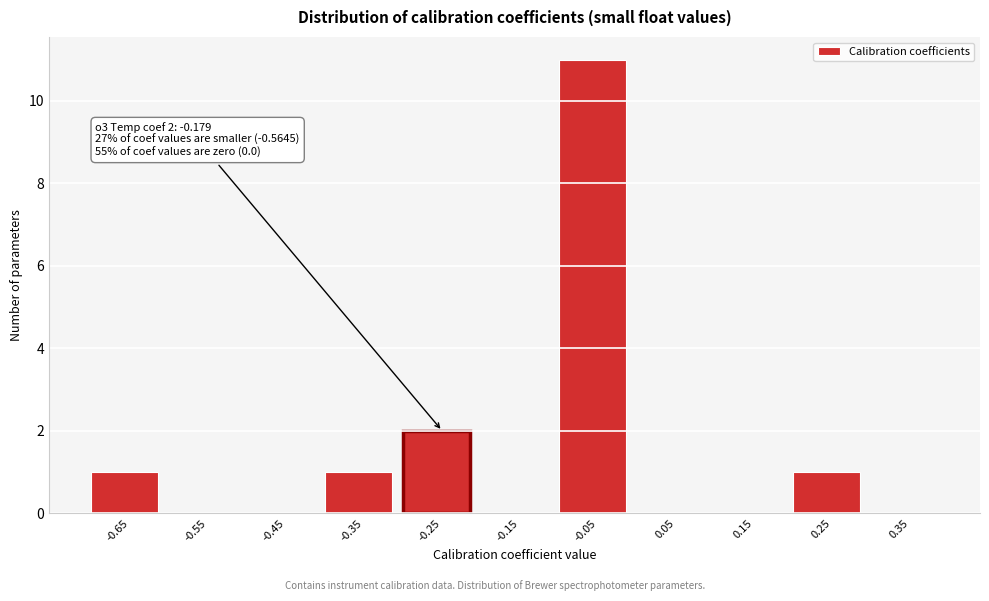

Reading right to left, list all the values displayed in this chart.

0.35=0	0.25=1	0.15=0	0.05=0	-0.05=11	-0.15=0	-0.25=2	-0.35=1	-0.45=0	-0.55=0	-0.65=1